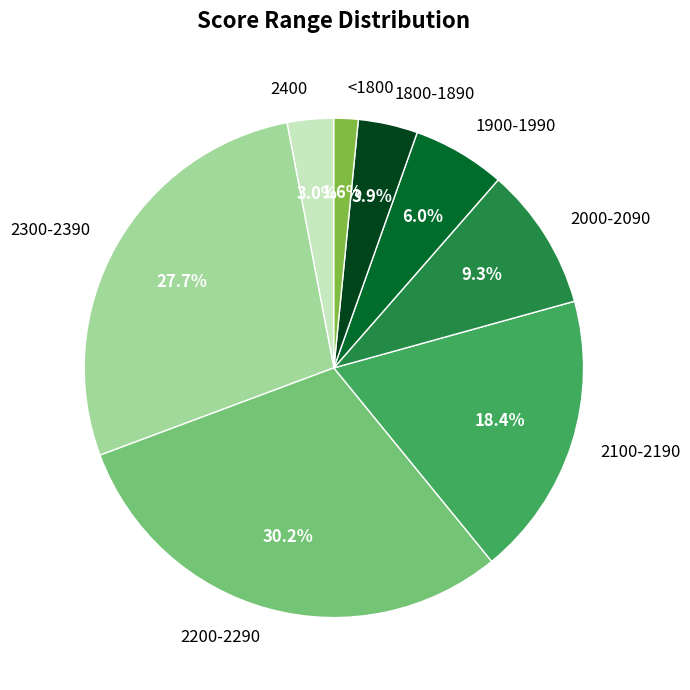

What is the total percentage of 1900-1990 and 2200-2290?

36.2%